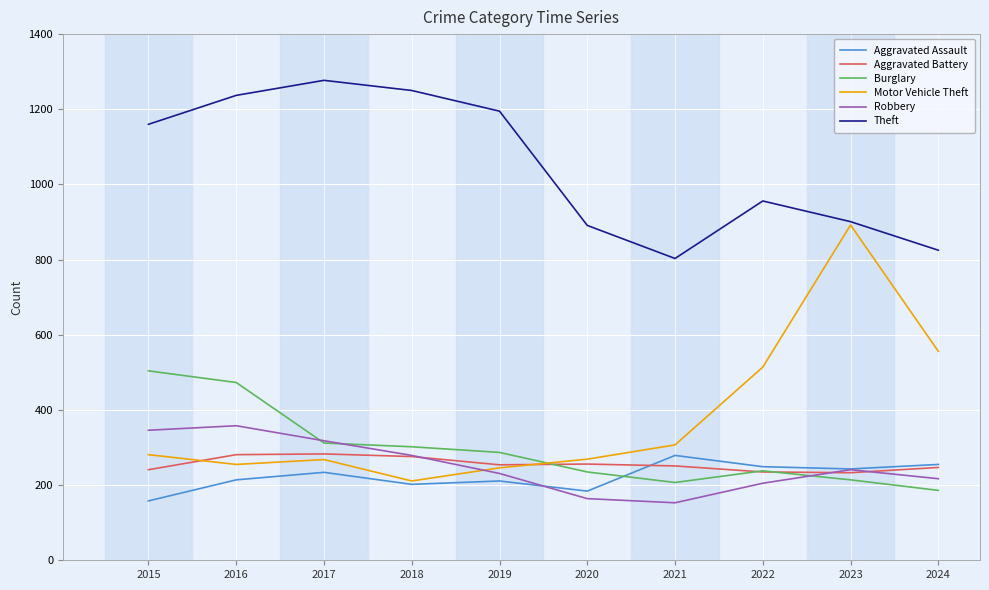

At which label does Burglary reach its peak?

2015